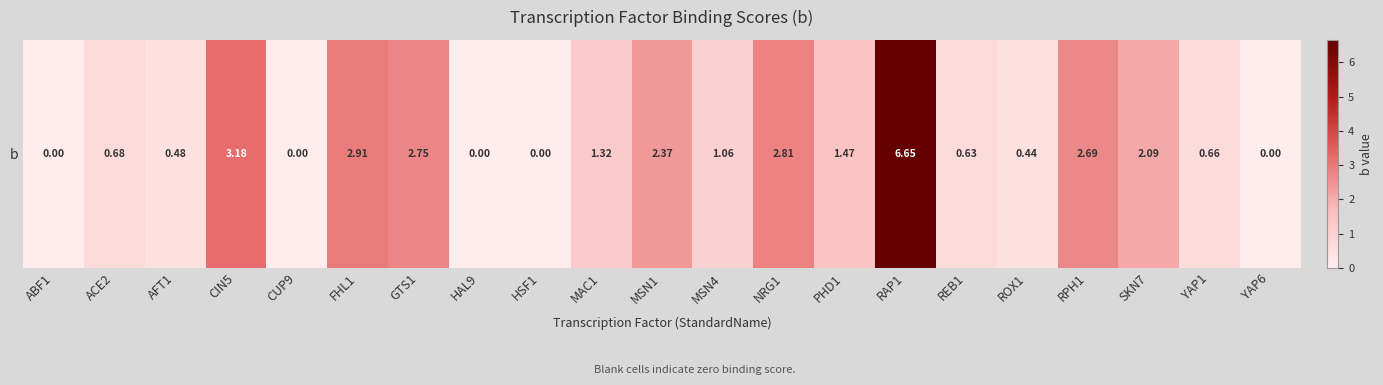

Between FHL1 and NRG1, which is larger?

FHL1